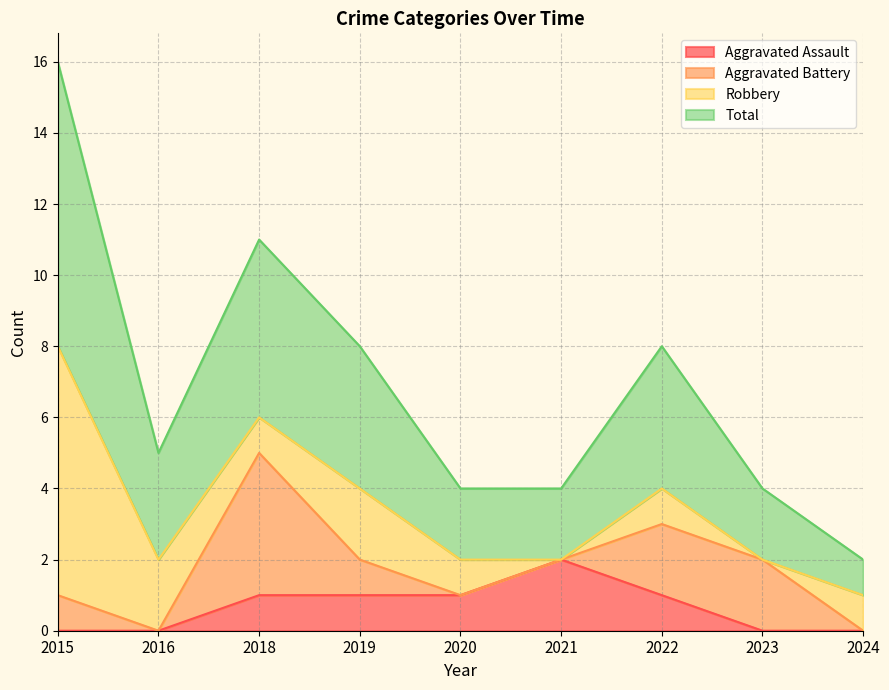

The value of Aggravated Assault at 2023 is 0. True or false?

True